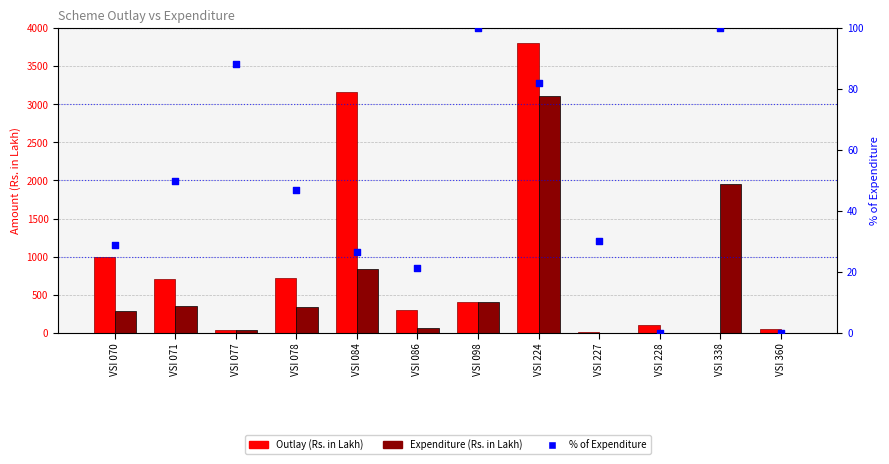

Is the value of % of Expenditure at VSI 227 greater than the value of Outlay (Rs. in Lakh) at VSI 228?

No